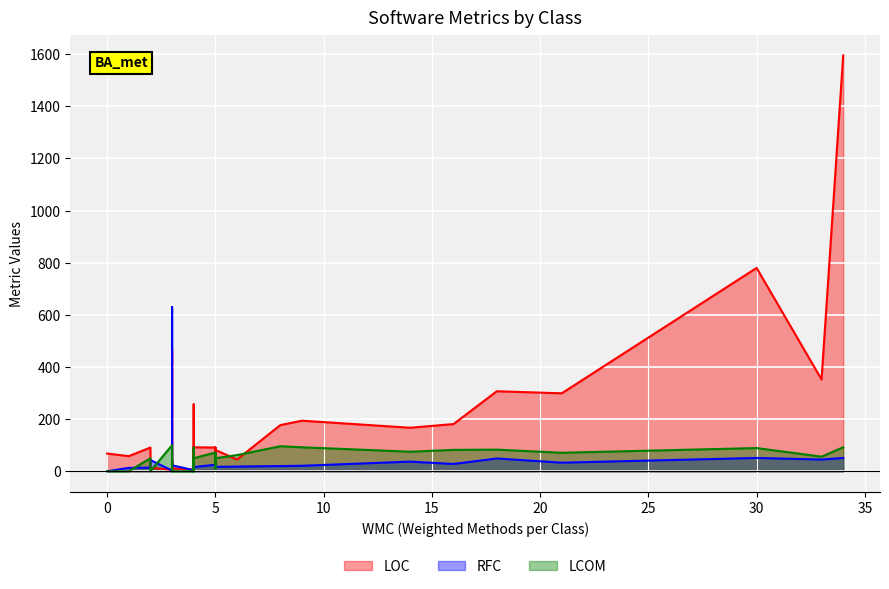

How many series are shown in this chart?

3